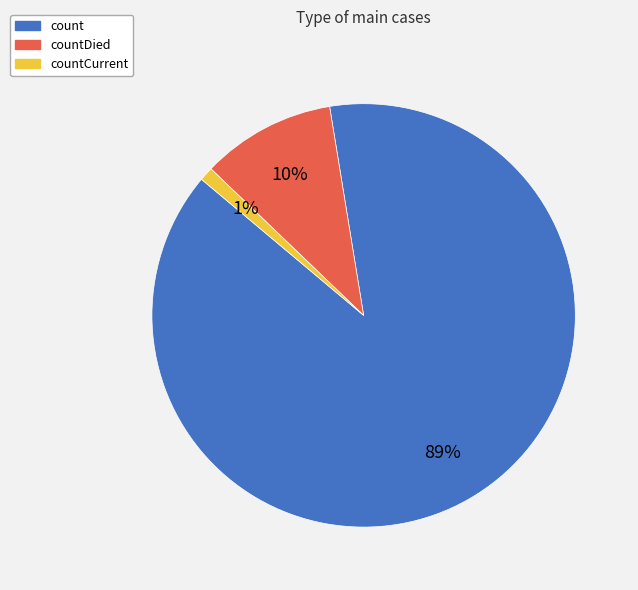

To the nearest percent, what percentage of the pie is countCurrent?

1%